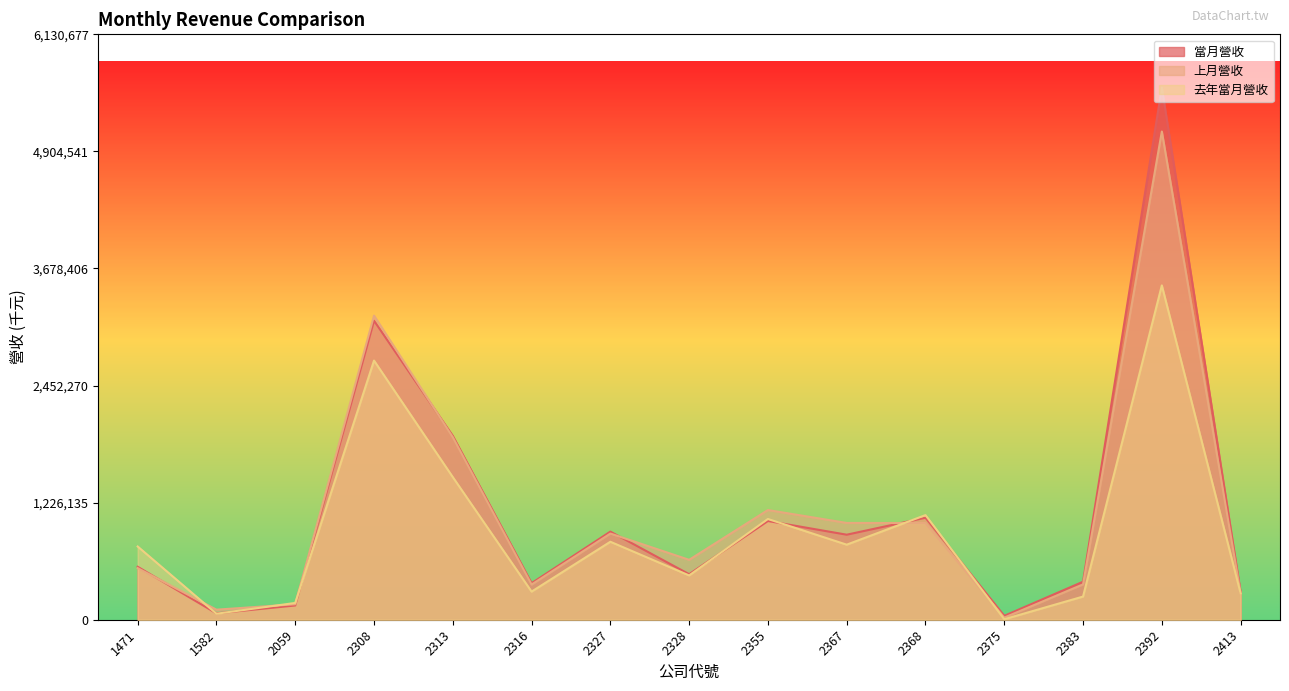

Reading right to left, list all the values displayed in this chart.

當月營收: 289045	5573343	398131	40809	1068152	890512	1033846	476711	922716	382752	1925635	3131628	149308	66868	554549
上月營收: 275987	5113114	370124	22150	1012586	1013651	1148799	627425	902646	368576	1911424	3184848	162064	105331	540678
去年當月營收: 275925	3501253	242667	5074	1095753	786051	1055061	464006	816624	294468	1493566	2714167	175799	62742	767034